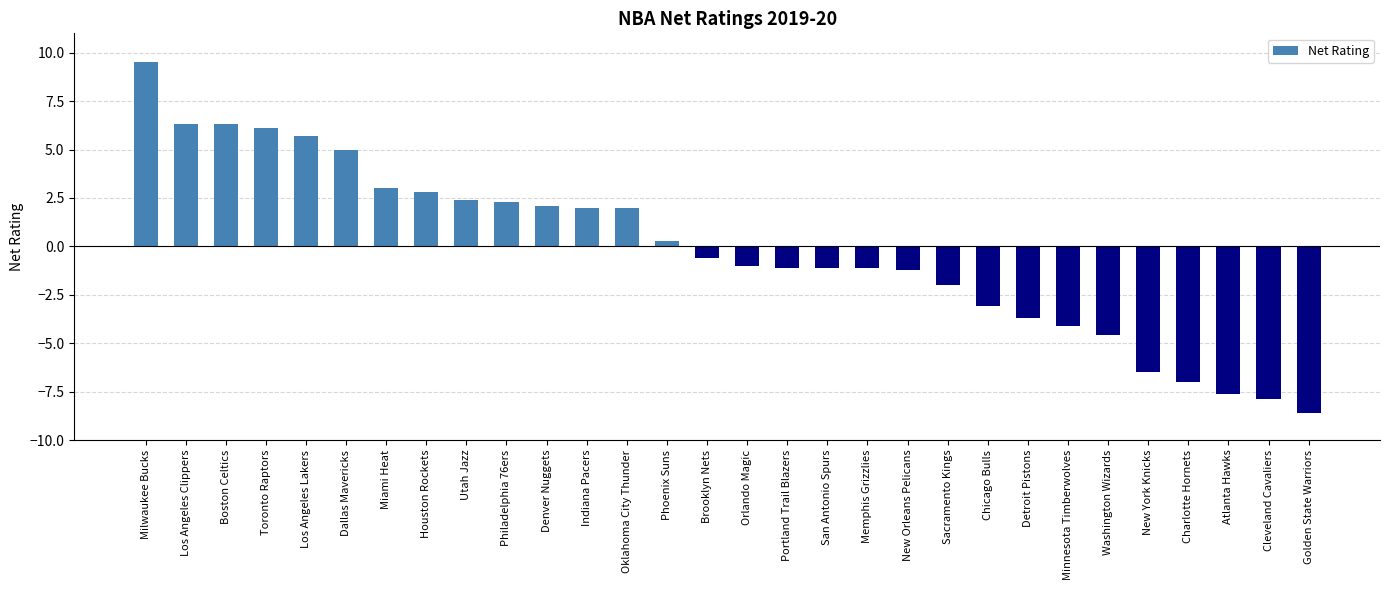

At which category does the chart reach its peak across all series?

Milwaukee Bucks